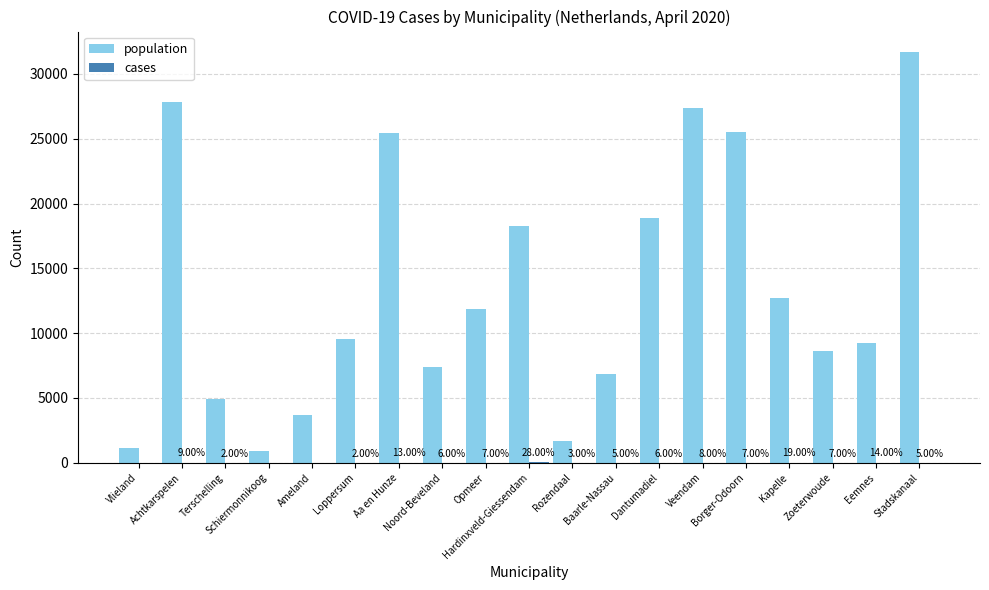

Which series has the largest total across all categories?

population